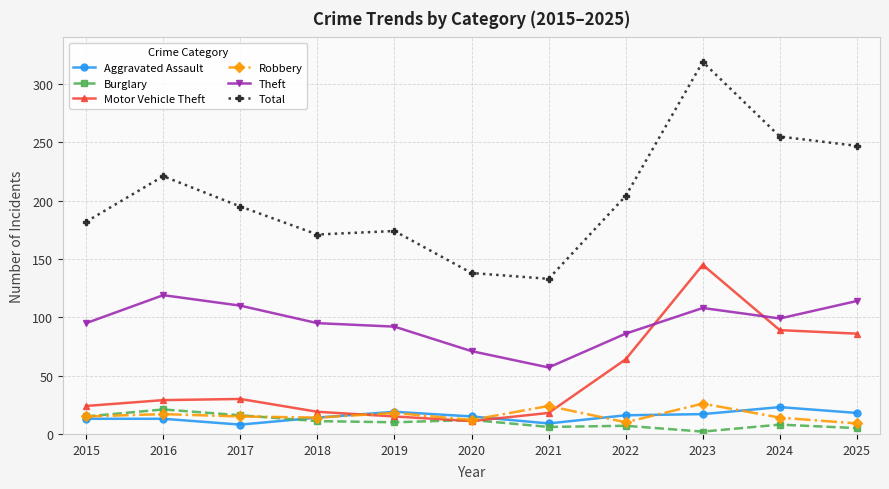

True or false: Burglary has more than 0 interior local peaks.

True